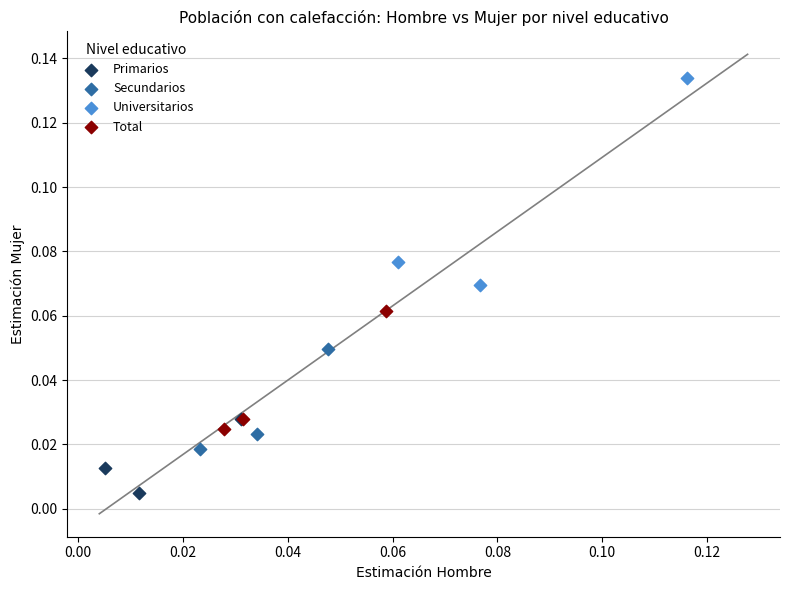

Which series reaches the maximum Y coordinate?

Universitarios